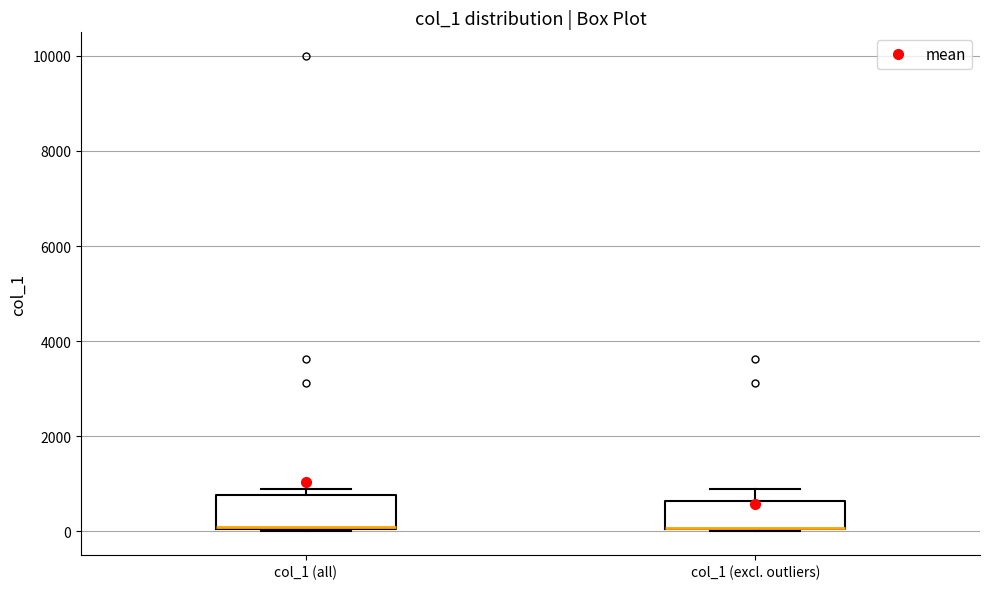

Reading left to right, read every box against the y-axis: the position of its median line, the range the box covers, and the ends of its whiskers. The values are not printed on the chart, so give them approximately, as read against the axis.

col_1 (all): median 0 (drawn on the box's lower edge), box 0 to 800, whiskers 0 to 800 (just above the box's upper edge)
col_1 (excl. outliers): median 0 (drawn on the box's lower edge), box 0 to 600, whiskers 0 to 800